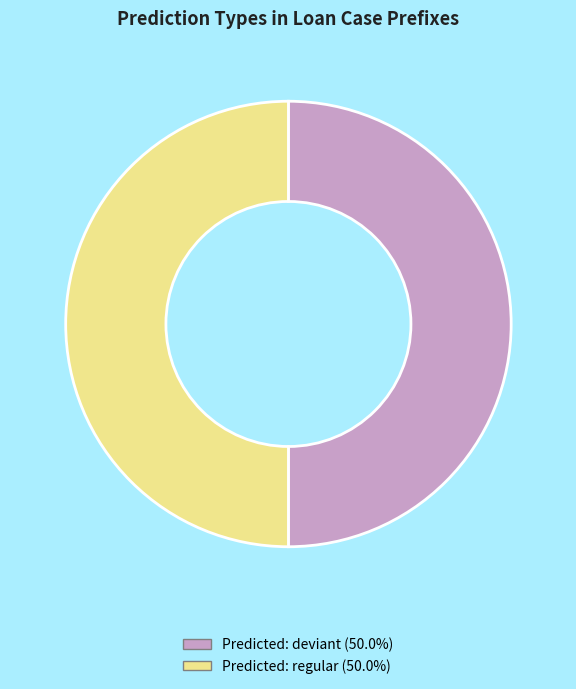

Do Predicted: regular (50.0%) and Predicted: deviant (50.0%) together represent more than half of the pie?

Yes